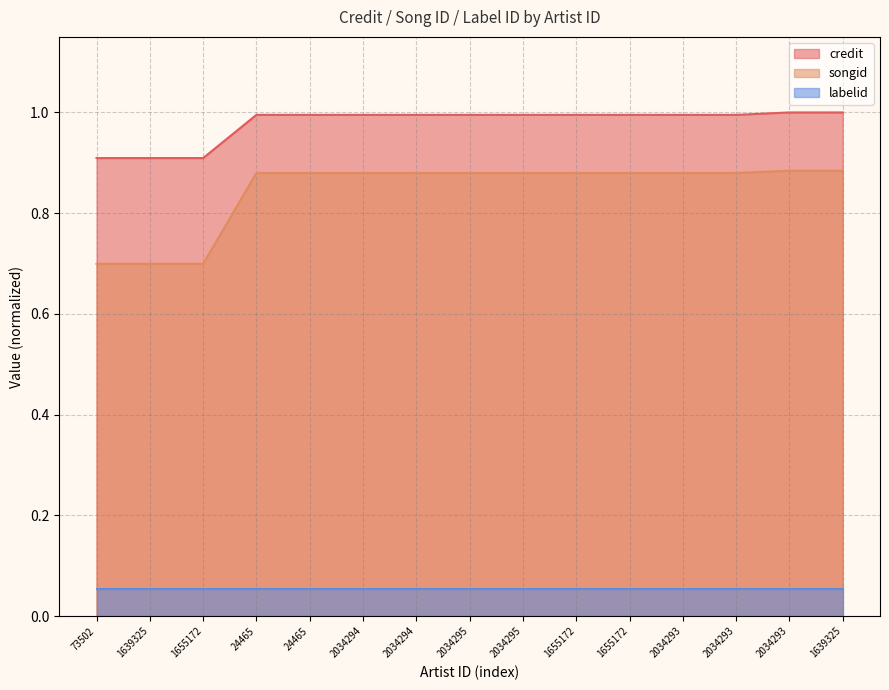

What are all the series names shown in the legend?

credit, songid, labelid